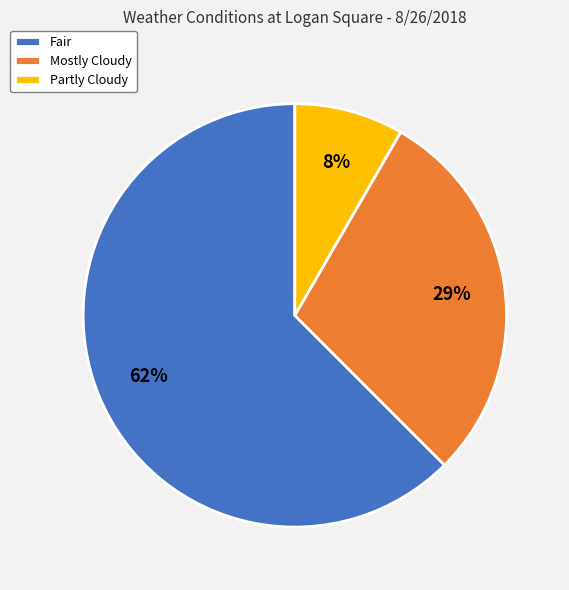

The Fair slice represents 62% of the pie. True or false?

True